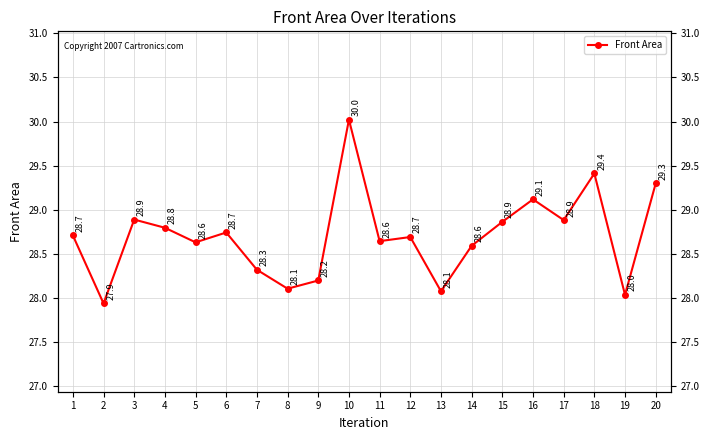

What is the sum of all values?

574.0